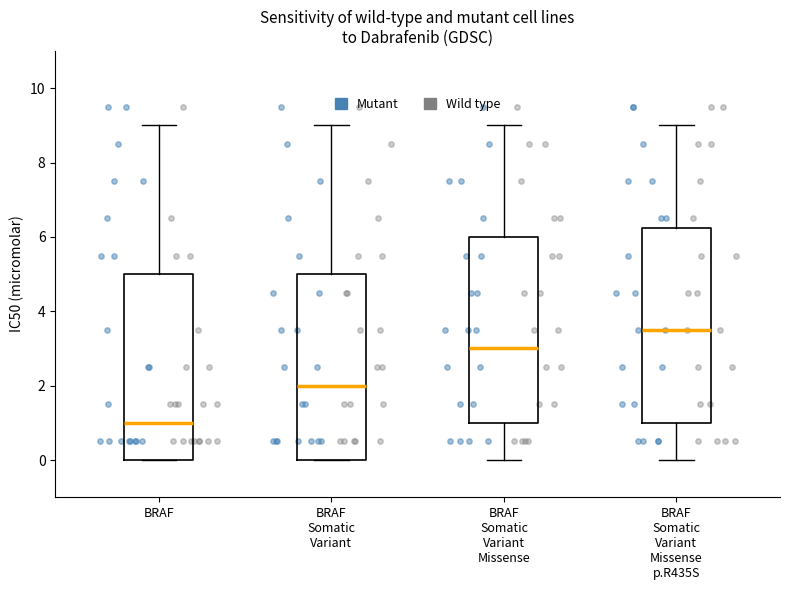

Which box has the lowest median line?

BRAF